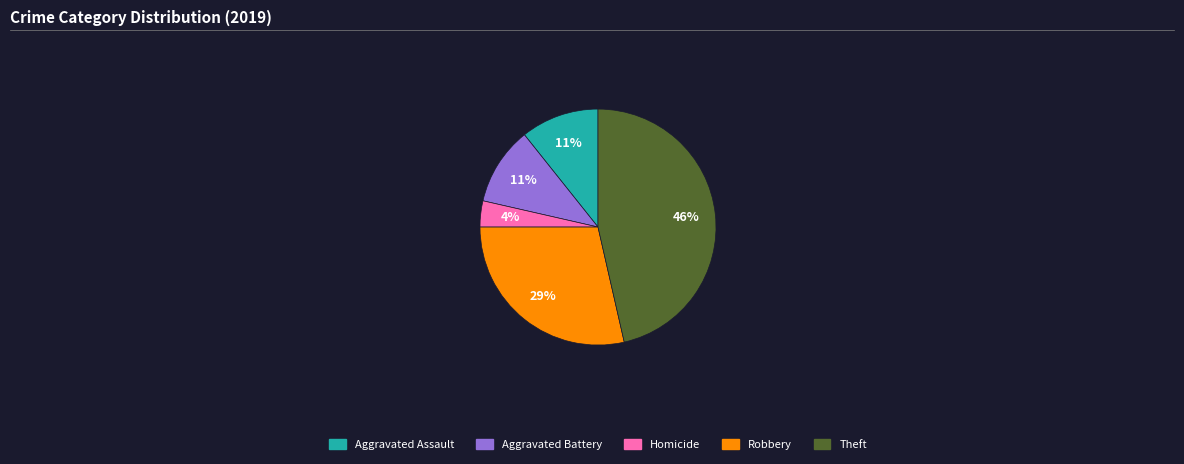

To the nearest percent, what is the average slice percentage?

20%